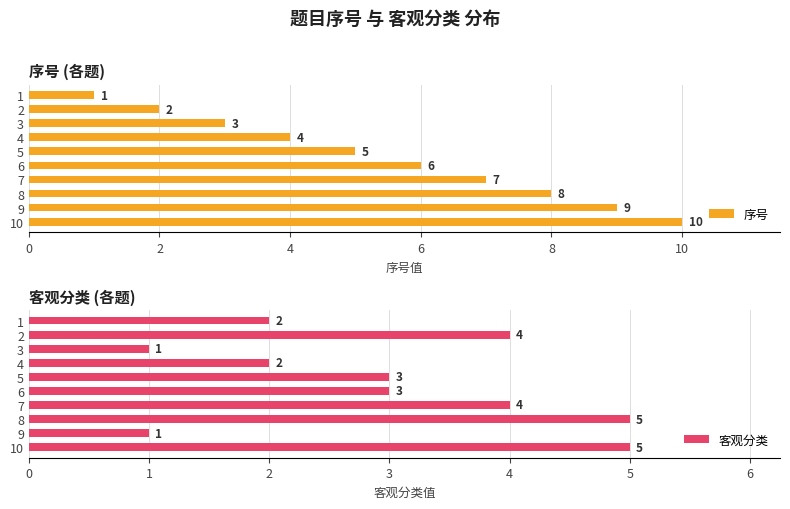

Is it true that 序号 equals 8 at 5?

False